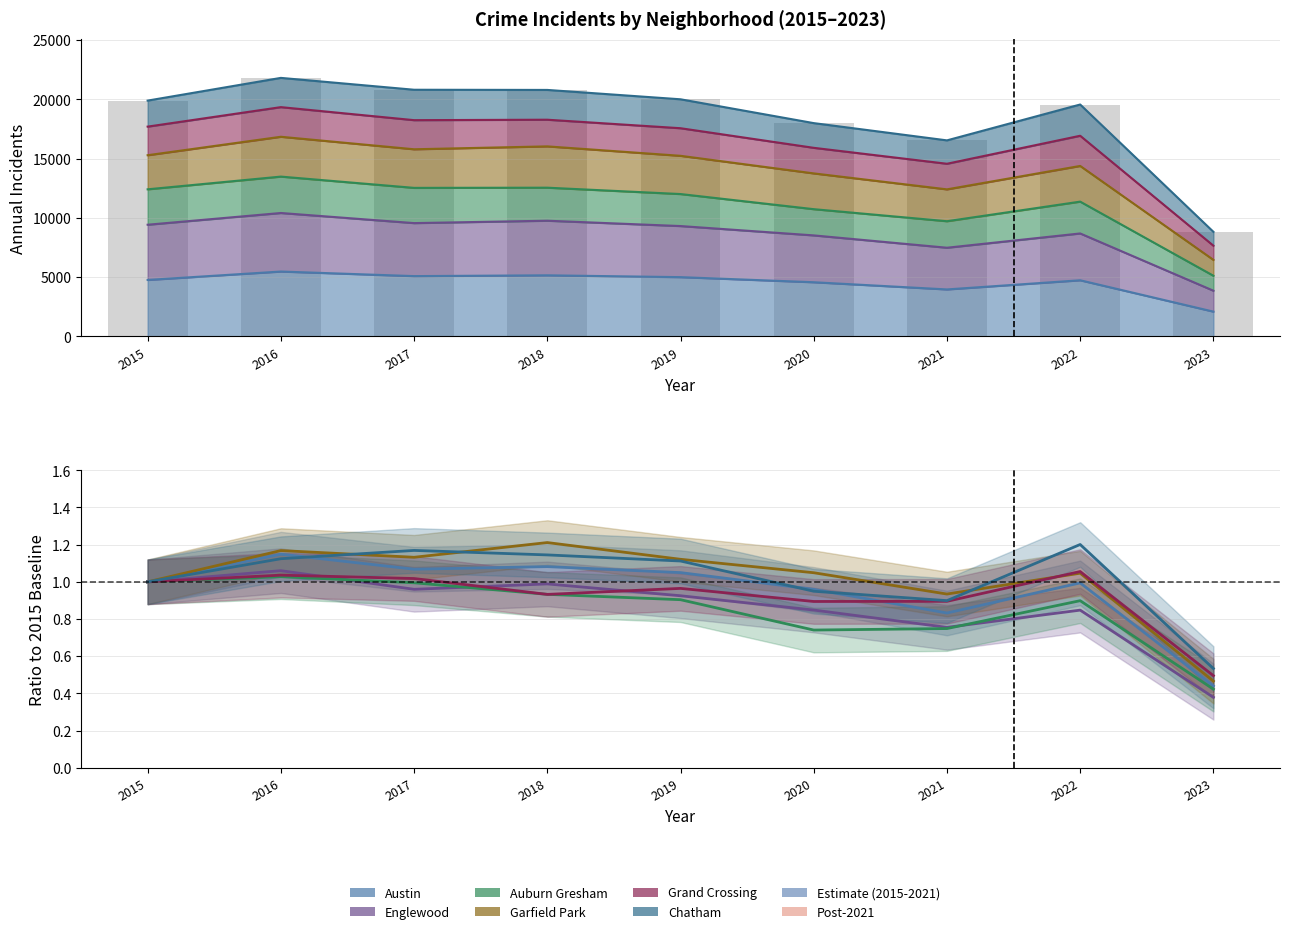

Is it true that Englewood equals 1.0 at 2015?

True